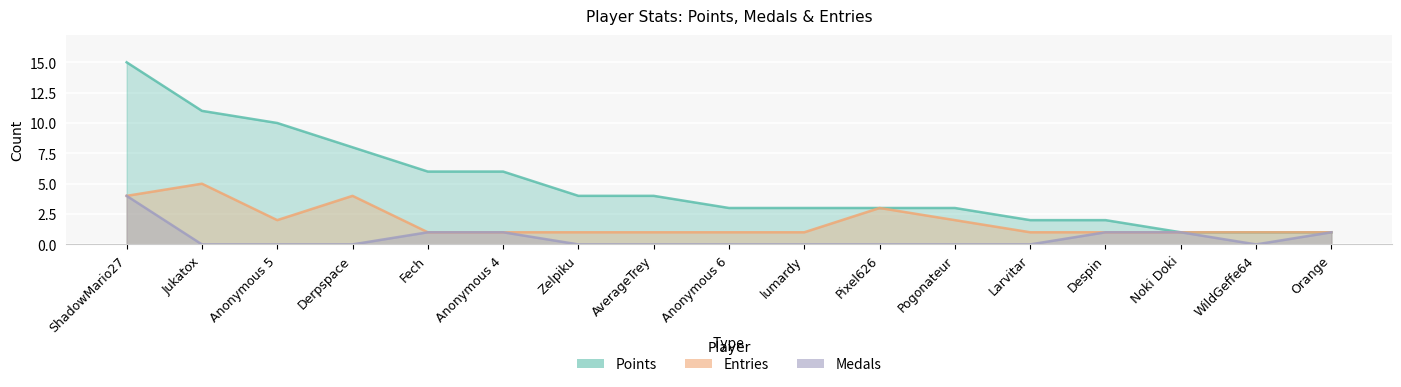

How many lines are shown in the chart?

3